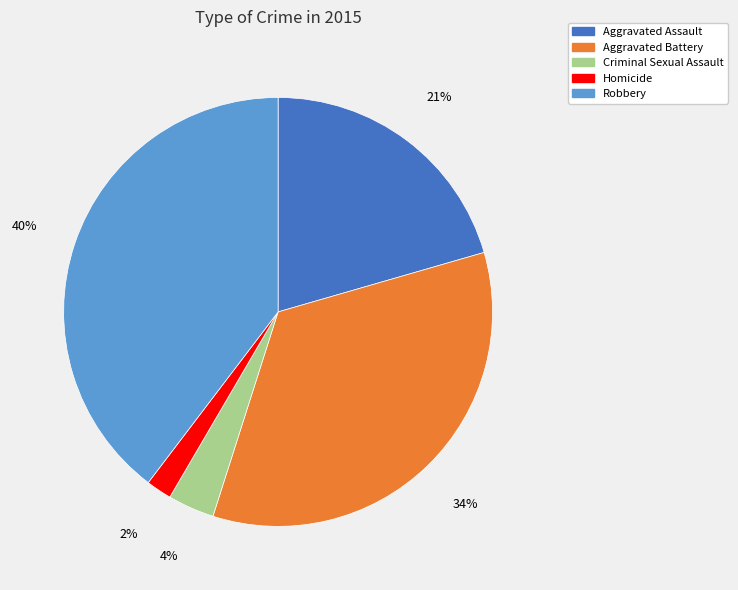

Which has a higher value, Aggravated Battery or Criminal Sexual Assault?

Aggravated Battery